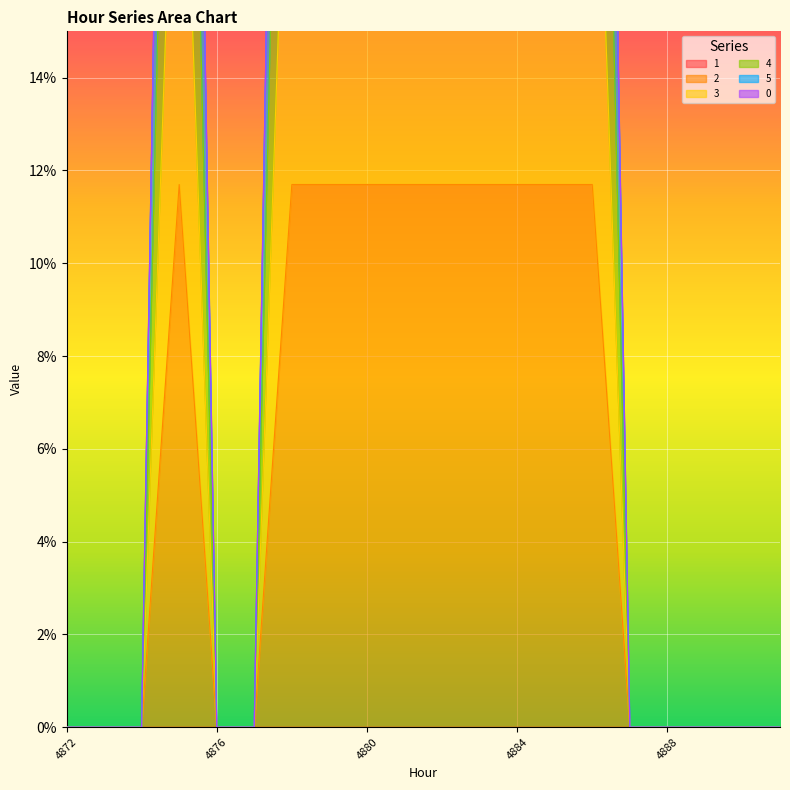

In 4, how many points are lower than both neighbors (excluding endpoints)?

1